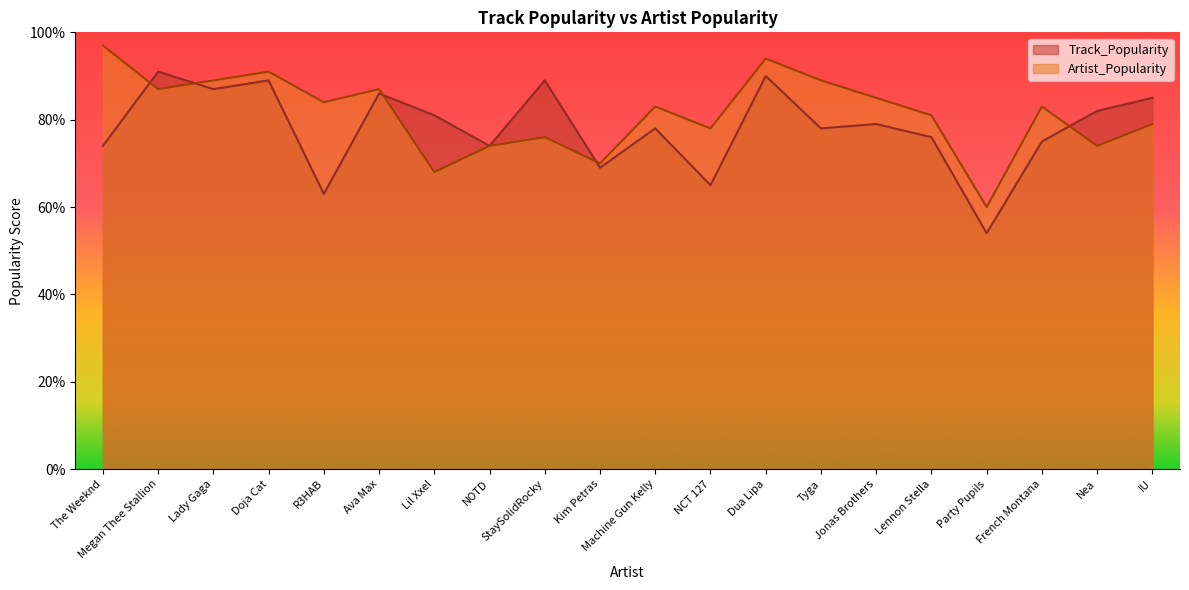

Reading right to left, list all the values displayed in this chart.

Track_Popularity: 85	82	75	54	76	79	78	90	65	78	69	89	74	81	86	63	89	87	91	74
Artist_Popularity: 79	74	83	60	81	85	89	94	78	83	70	76	74	68	87	84	91	89	87	97